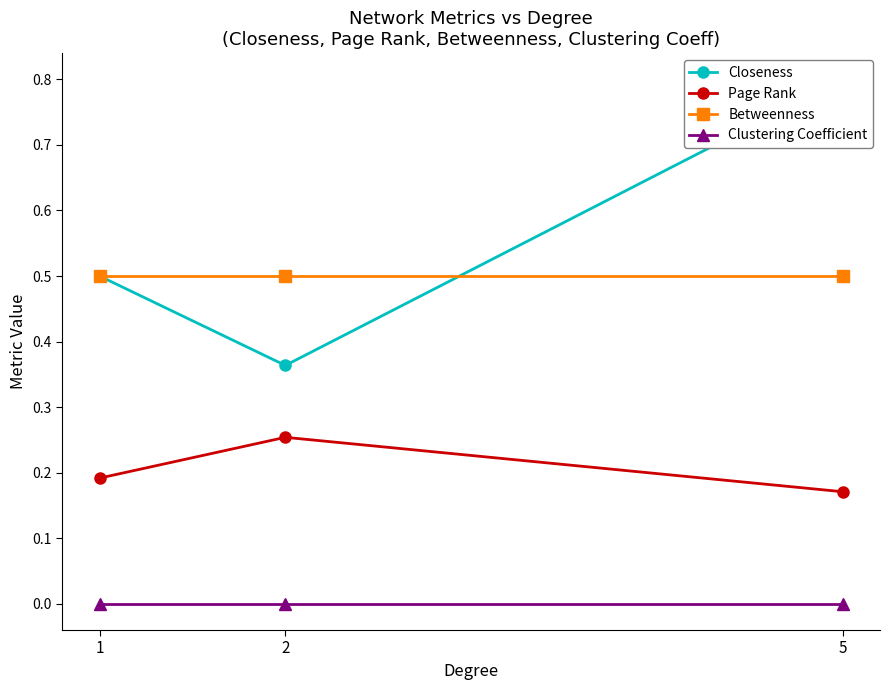

Read the Page Rank value at 5.

0.2